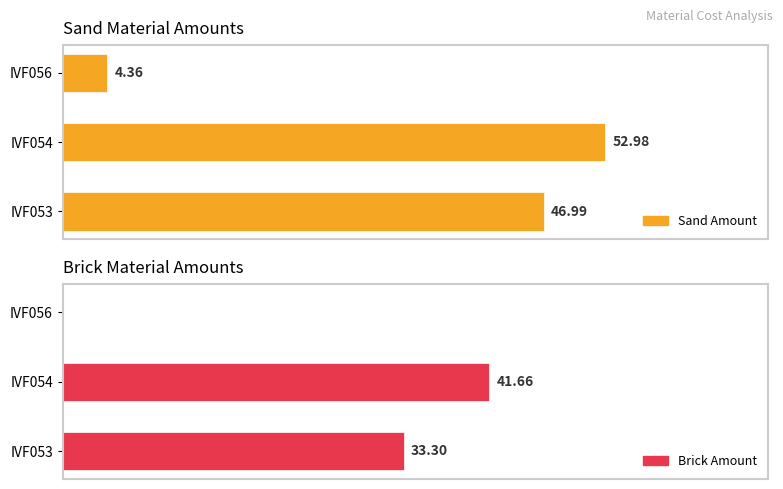

The value of Sand Amount at IVF053 is 47.0. True or false?

True